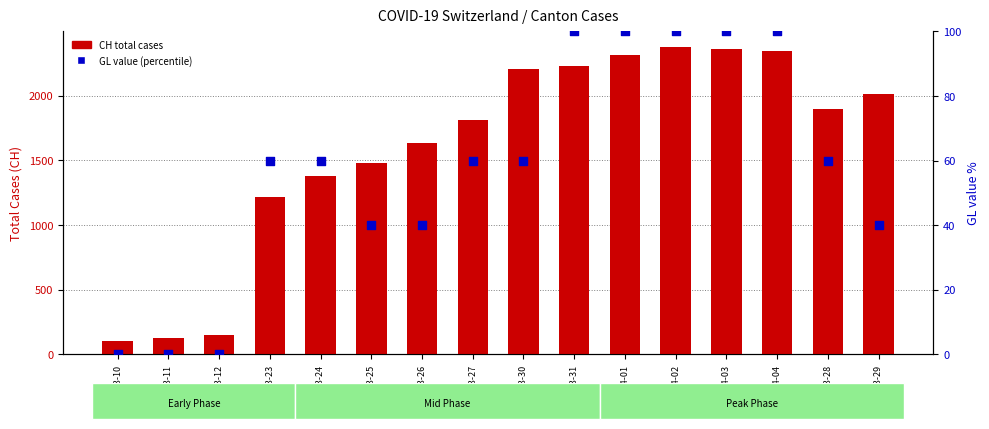

Which series contains the lowest Y value?

GL (percentile)